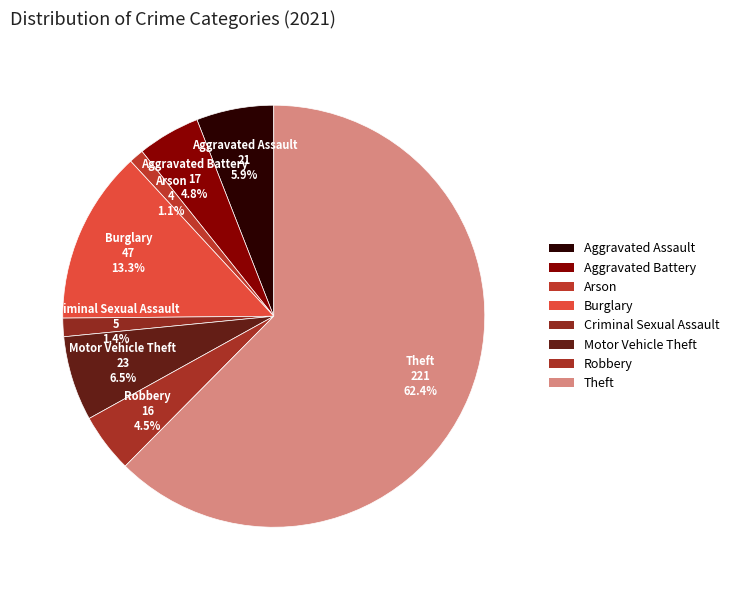

Is it true that Burglary is 13% of the pie?

True